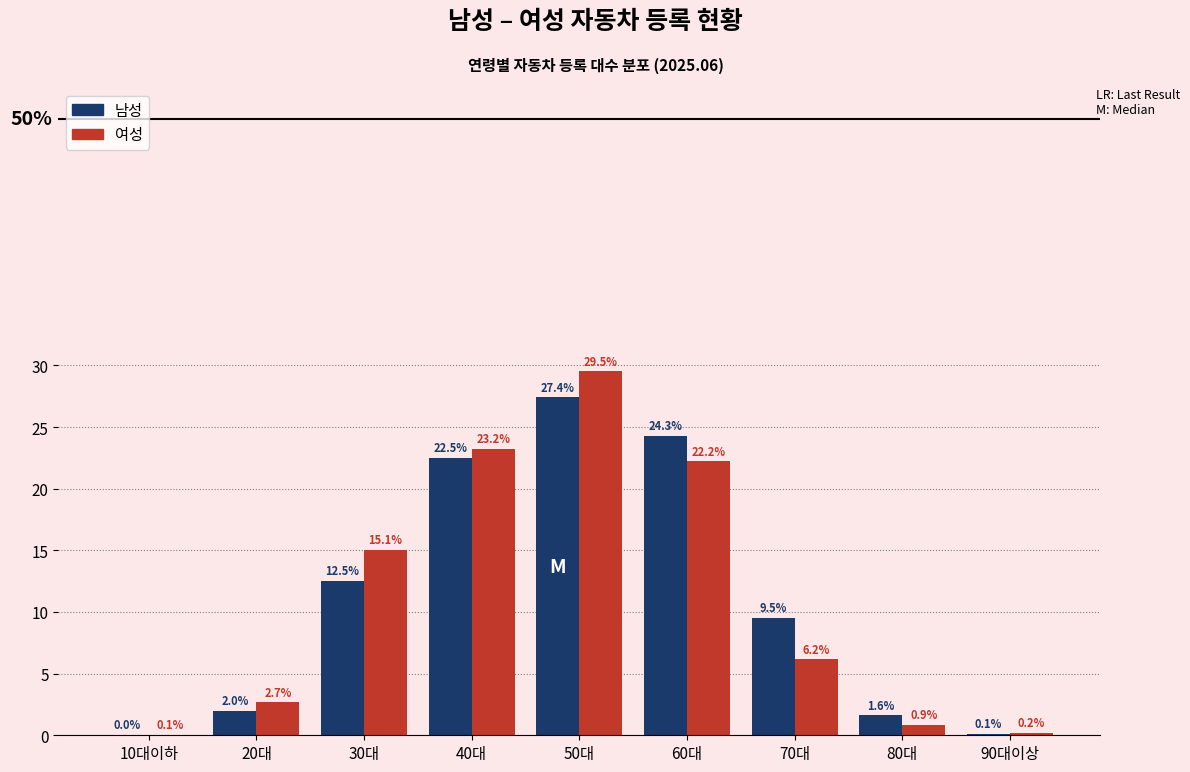

The value of 남성 at 60대 is 24.3. True or false?

True